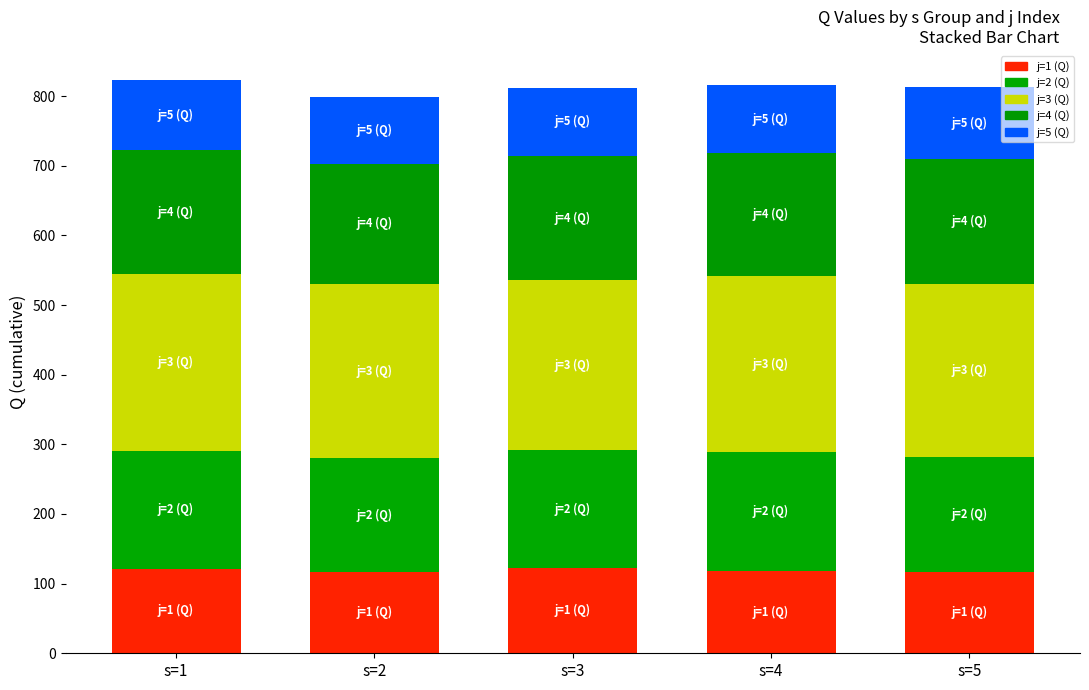

Where is j=3 (Q) nearest to the value 248?

s=5